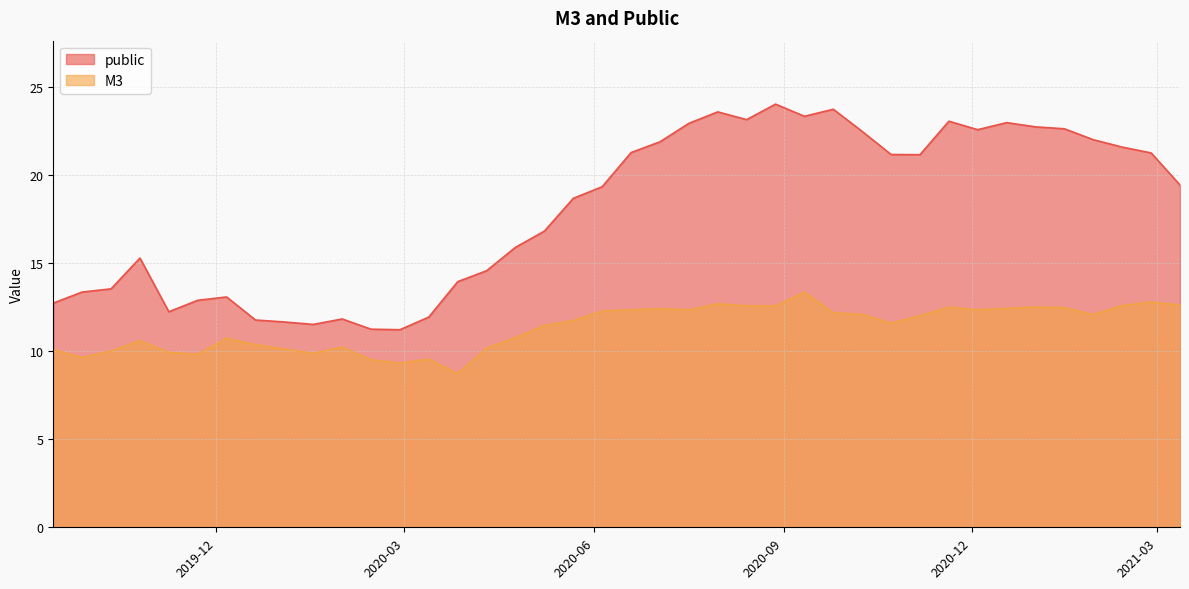

How many interior local valleys does the M3 series have?

10